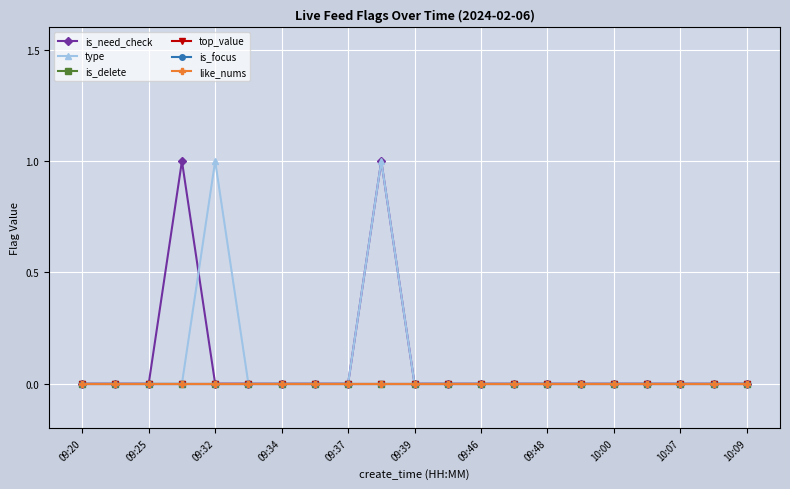

True or false: is_delete and is_focus intersect in this chart.

False